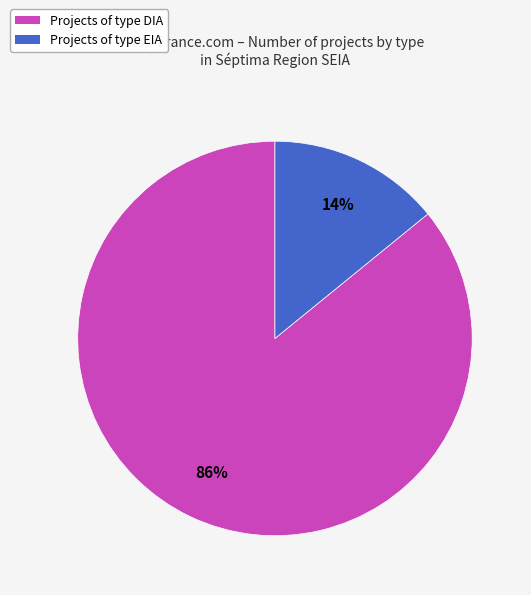

Is Projects of type DIA the majority of the pie?

Yes